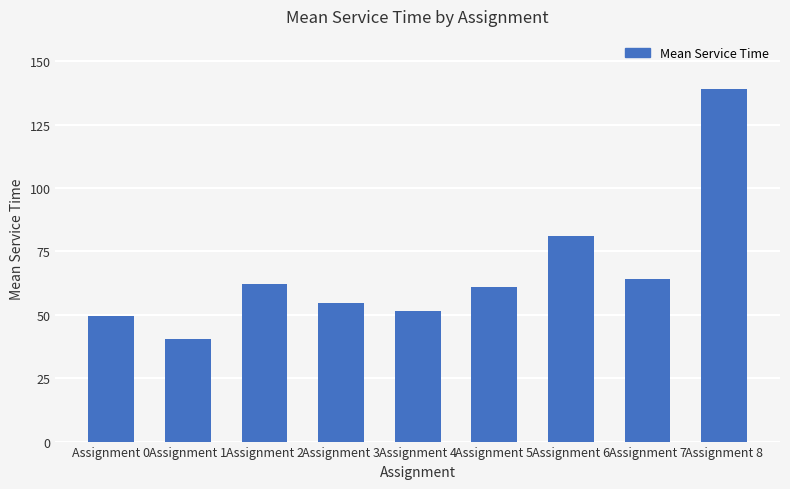

What is the change in value from Assignment 0 to Assignment 5?

+11.3